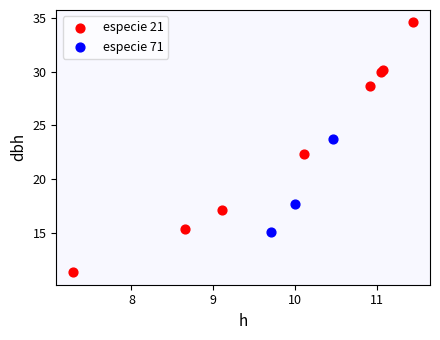

Which series contains the highest Y value?

especie 21